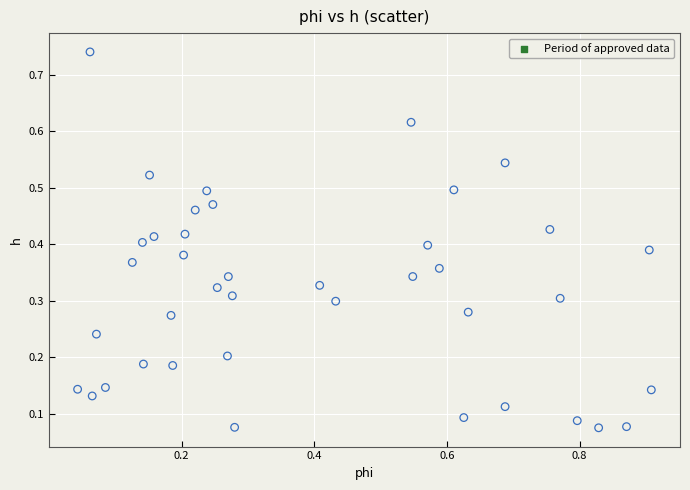

What is the range of X values (max minus min)?

0.9